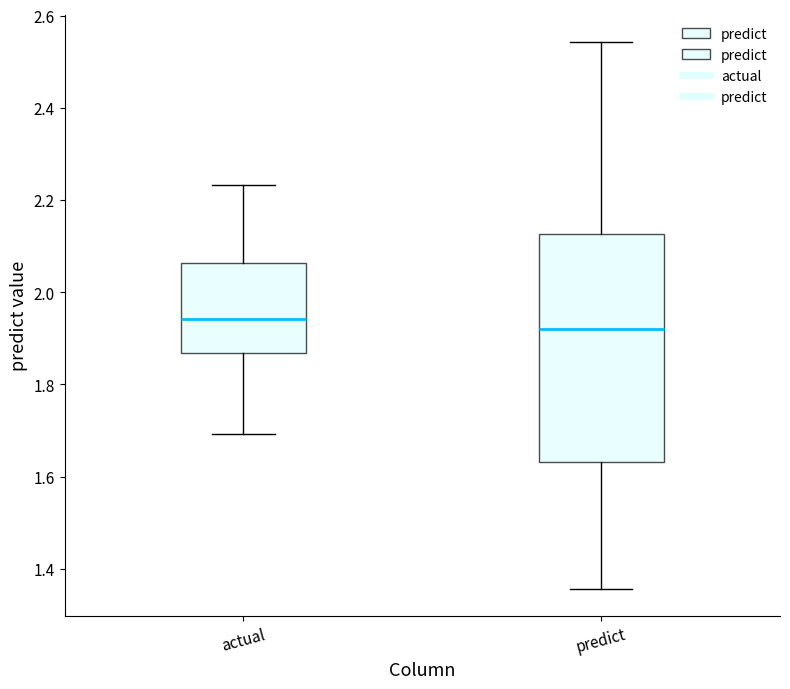

Where does the upper whisker of the box for actual end on the y-axis? The values are not printed on the chart, so give them approximately, as read against the axis.

2.24